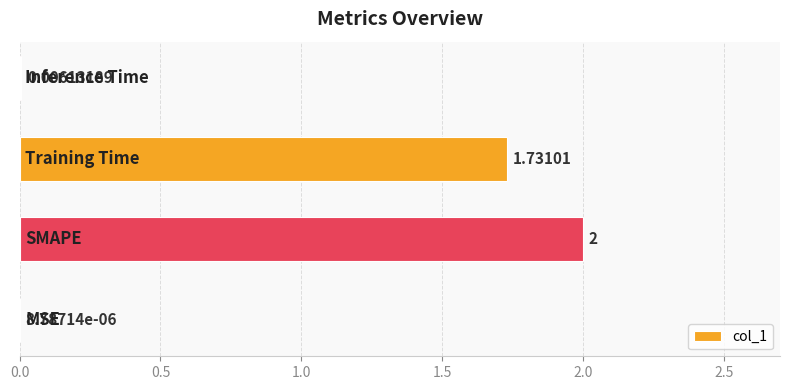

Are the bars horizontal?

Yes